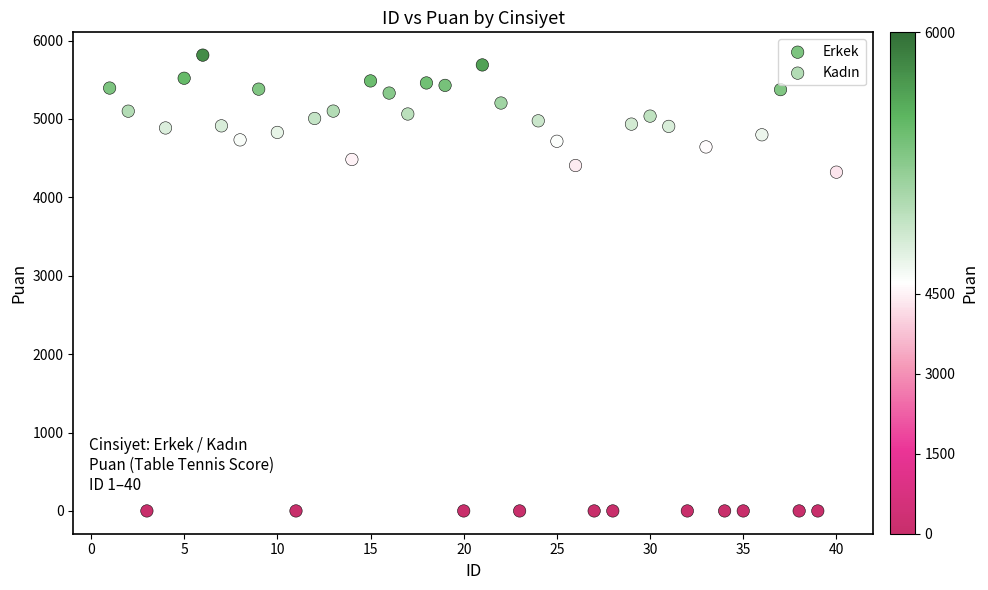

Which series contains the highest Y value?

Erkek